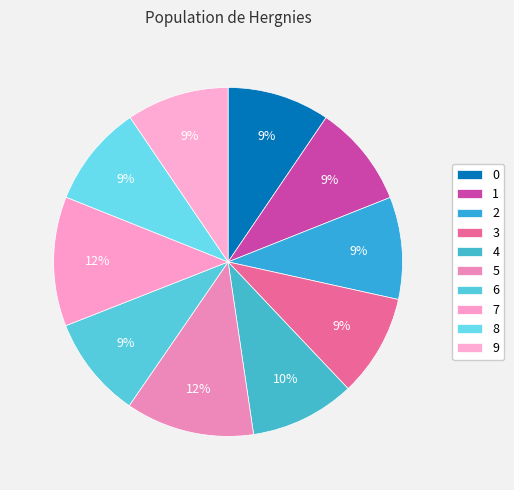

Does 3 account for over 50% of the chart?

No